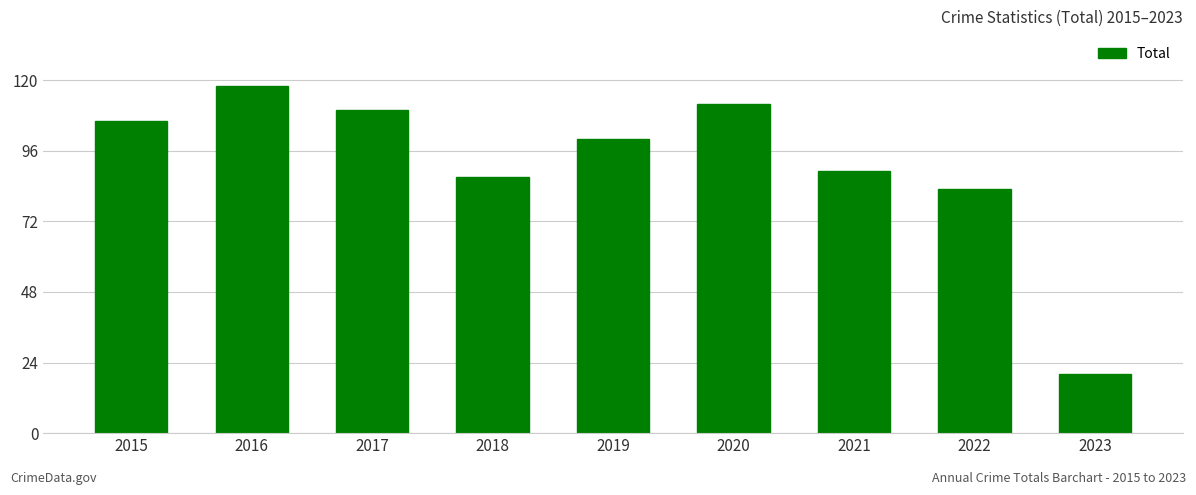

Where is the data nearest to the value 69?

2022